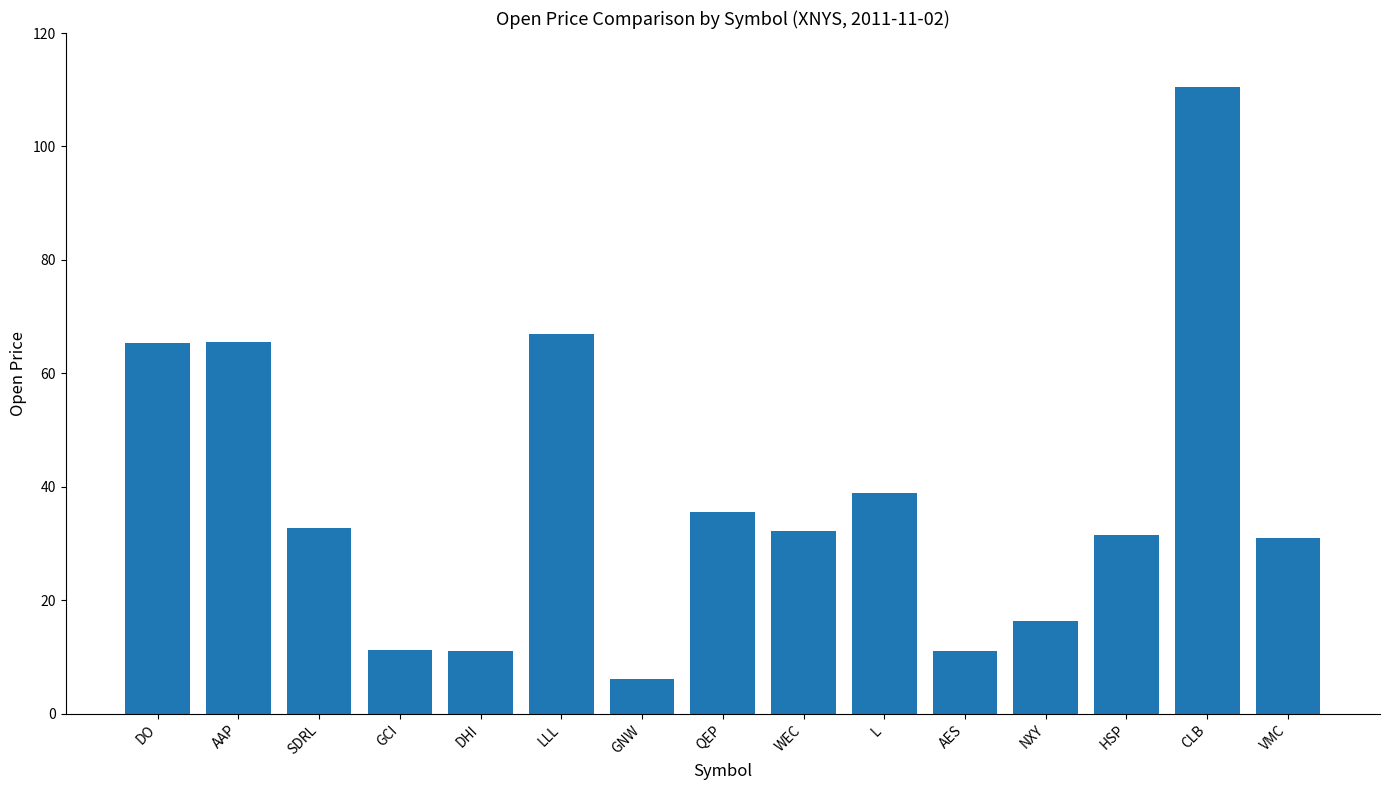

The value at WEC is 11.2. True or false?

False